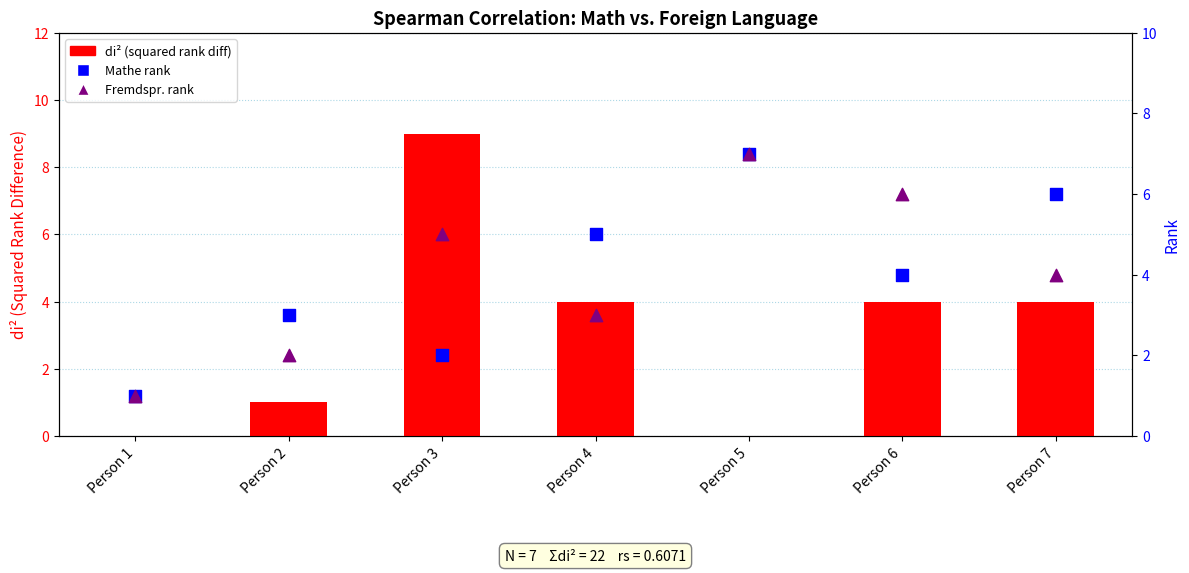

Is the value of Mathe rank at Person 2 greater than the value of di2 (squared rank diff) at Person 7?

No